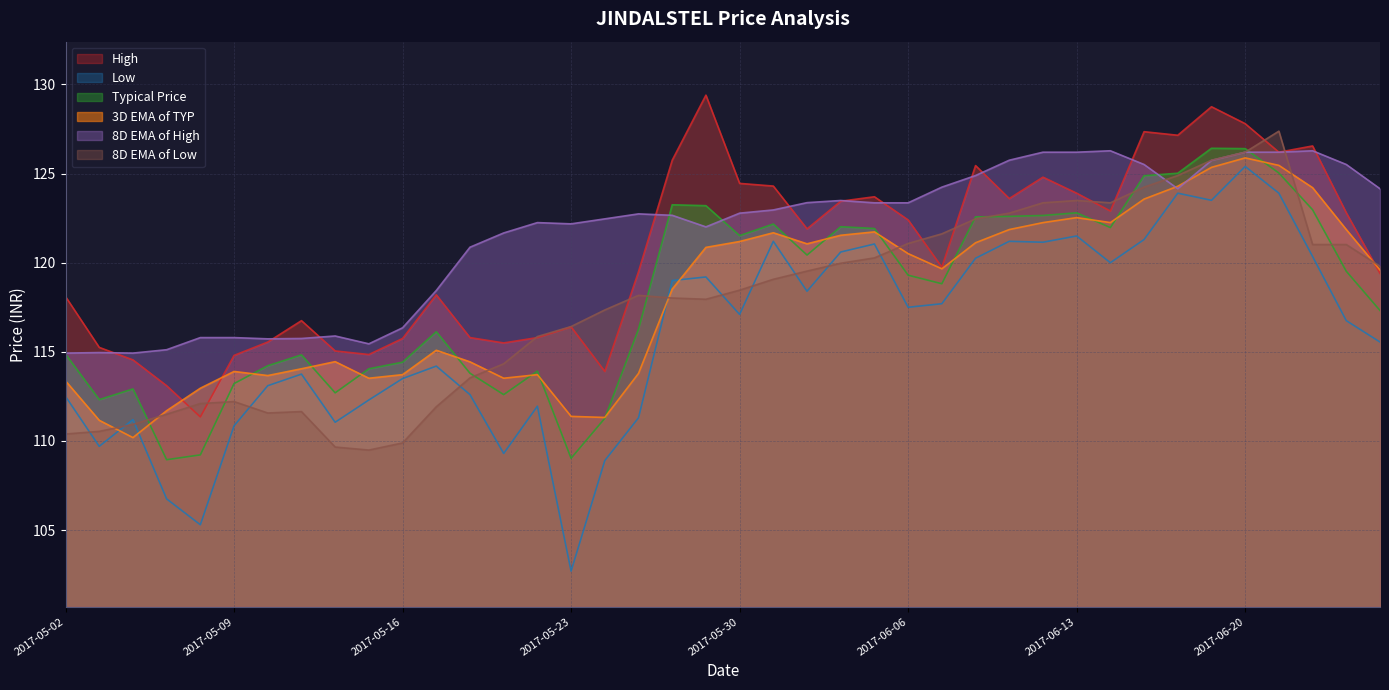

What is the label of the 9th point from the right?

2017-06-14